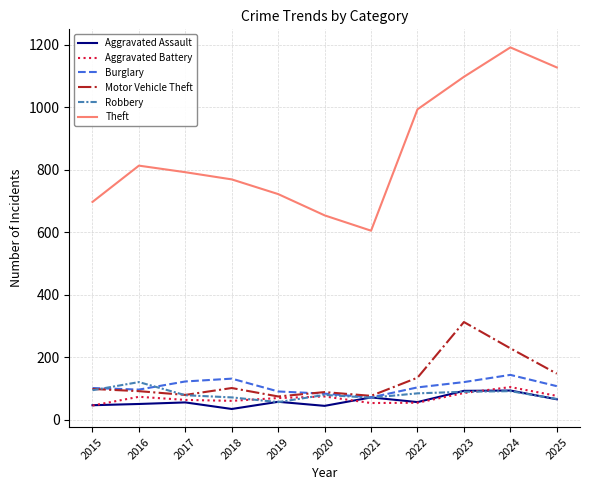

How many lines are shown in the chart?

6